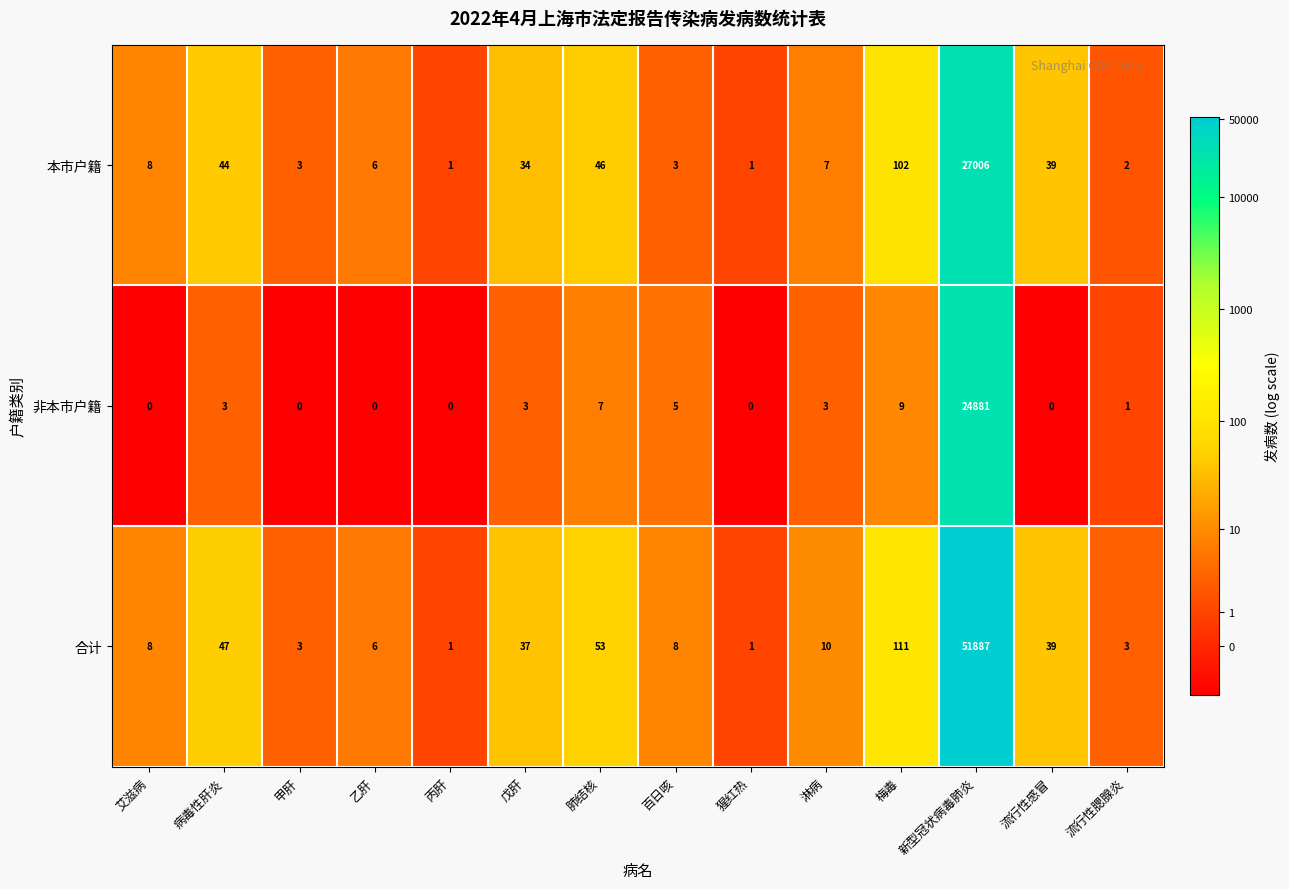

True or false: 本市户籍 has a value of 2 at 猩红热.

False